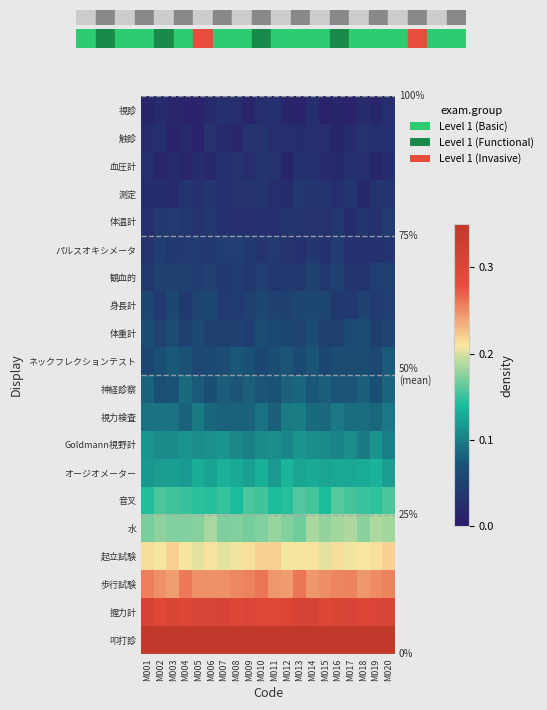

At which category does the chart reach its minimum across all series?

M015